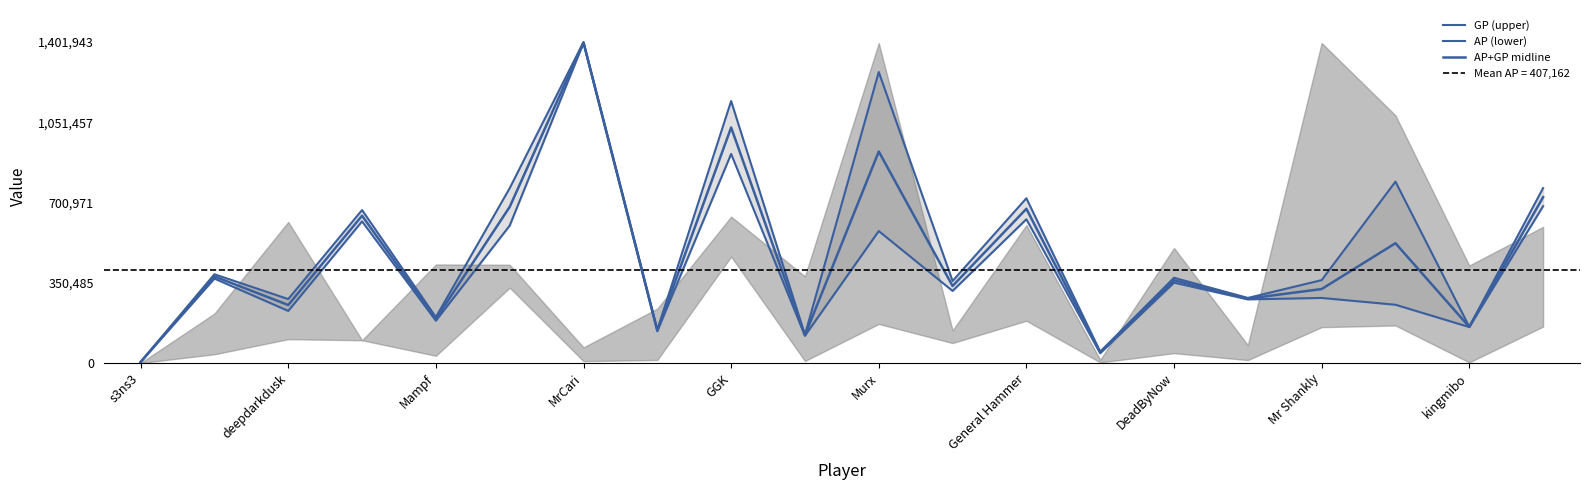

Which series changed the most between 15 and 17?

GP (upper)